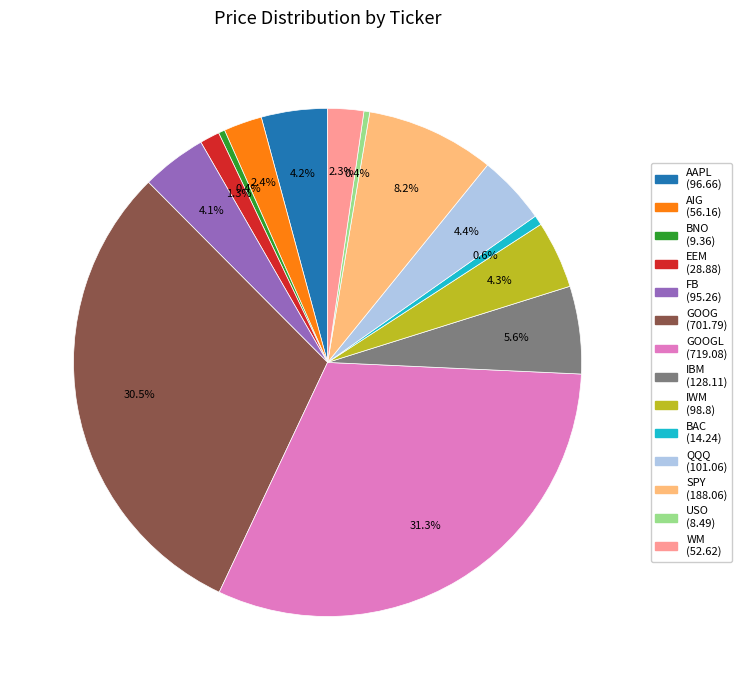

Does any single category account for the majority?

No